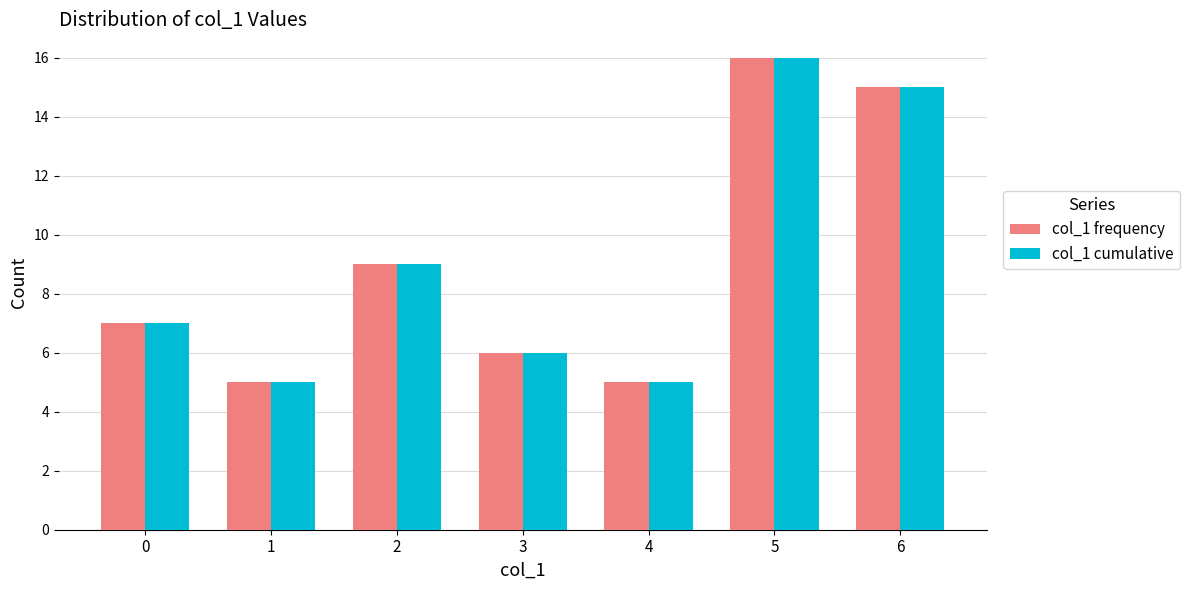

What is the maximum value shown in the chart?

16